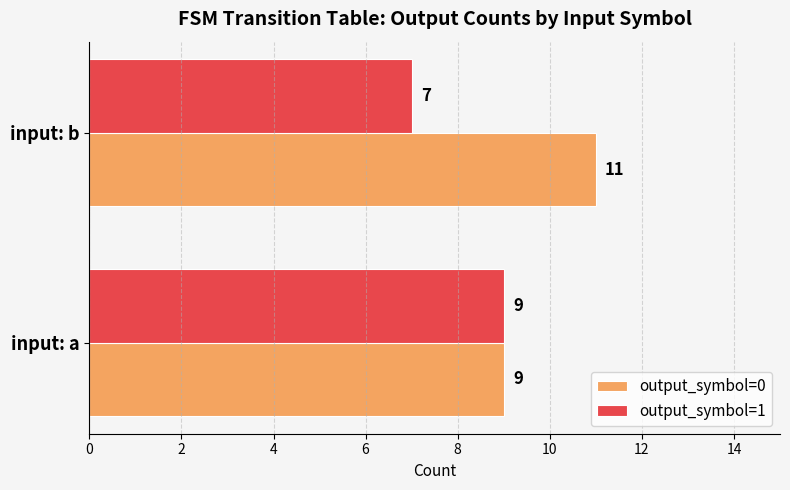

What is the sum of all output_symbol=1 values?

16